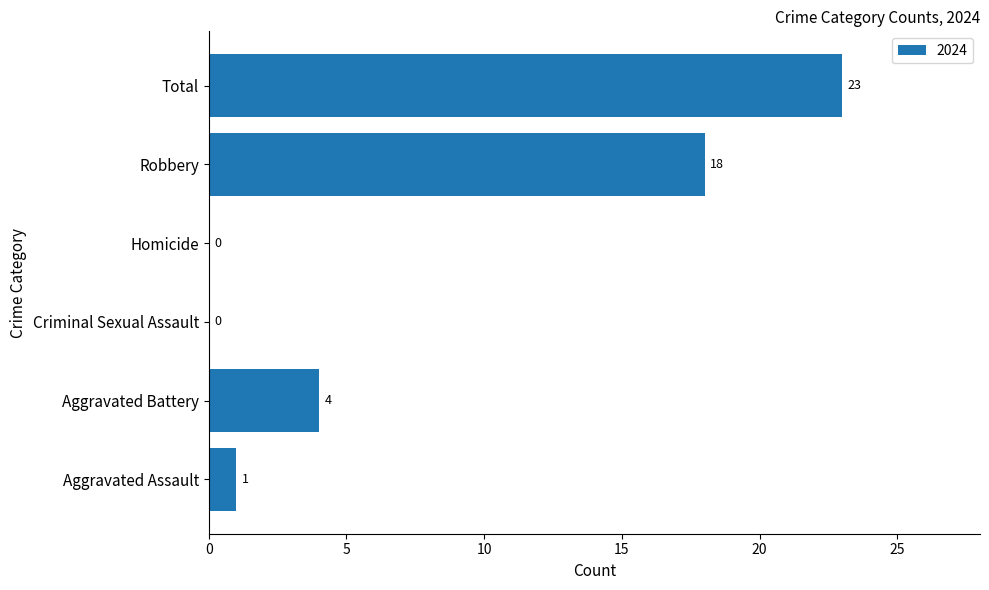

What is the greatest value displayed?

23